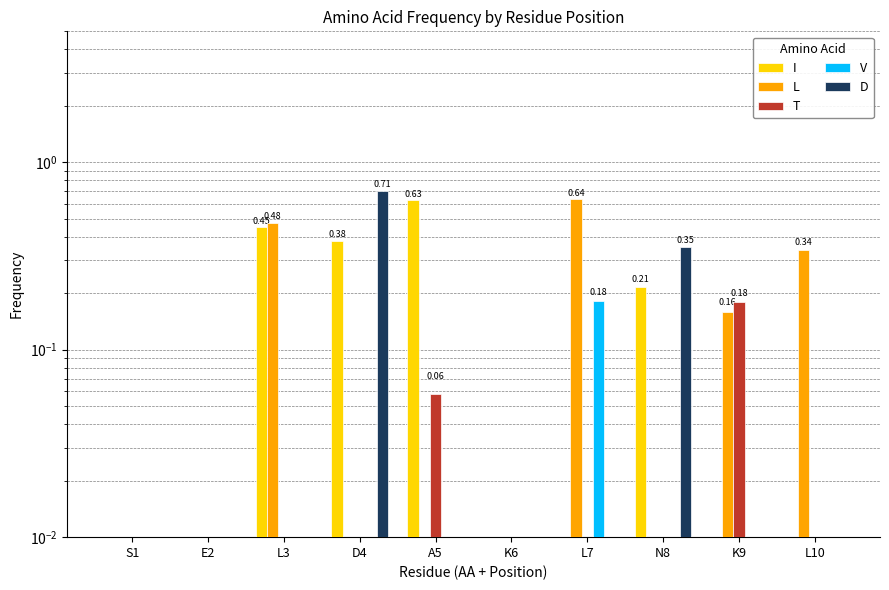

What is the average value of the I series?

0.2